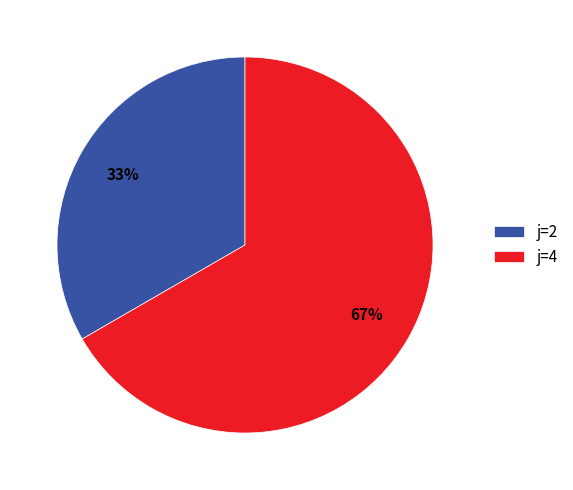

Combined, do j=4 and j=2 account for over 50%?

Yes